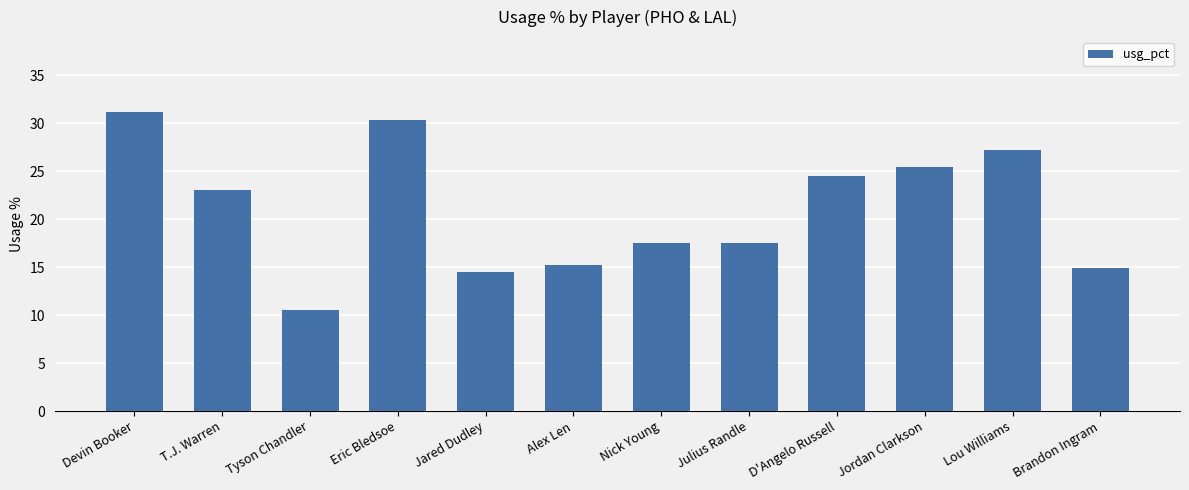

At which label does the data first exceed 23?

Devin Booker